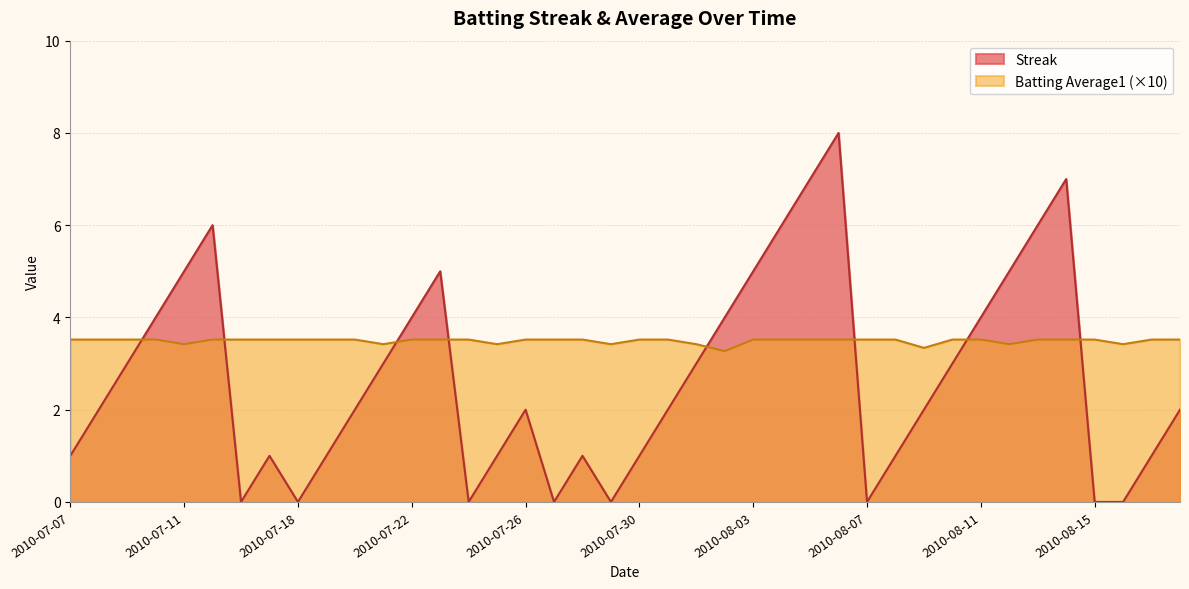

What is the total value across all series at 2010-08-09?

5.3